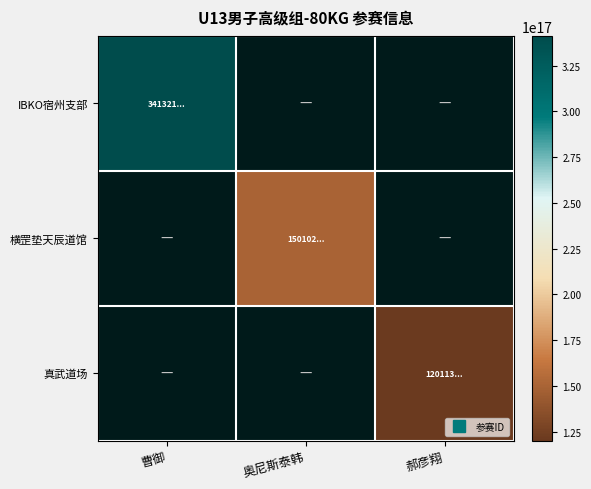

At how many categories does at least one series exceed 206965535667584736?

1